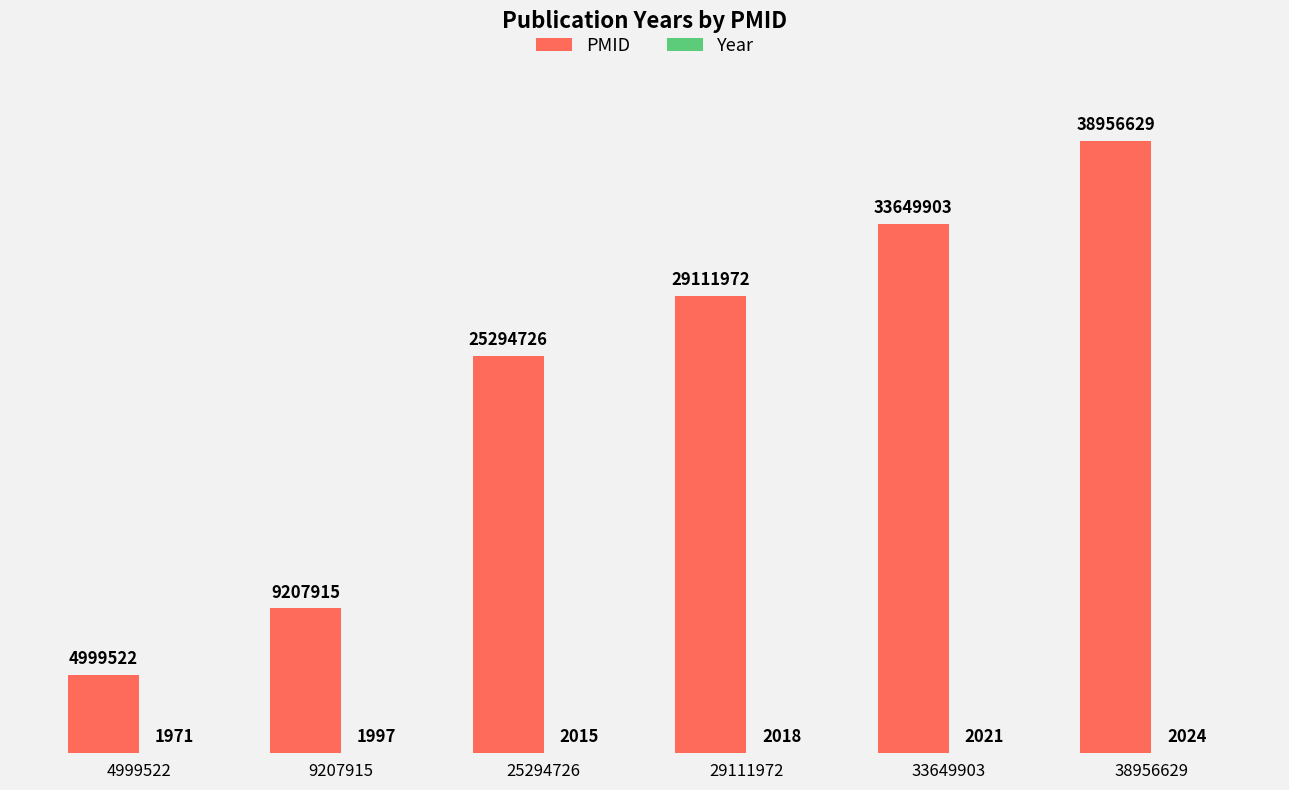

What is the approximate value of PMID at 9207915, to the nearest 50?

9207900